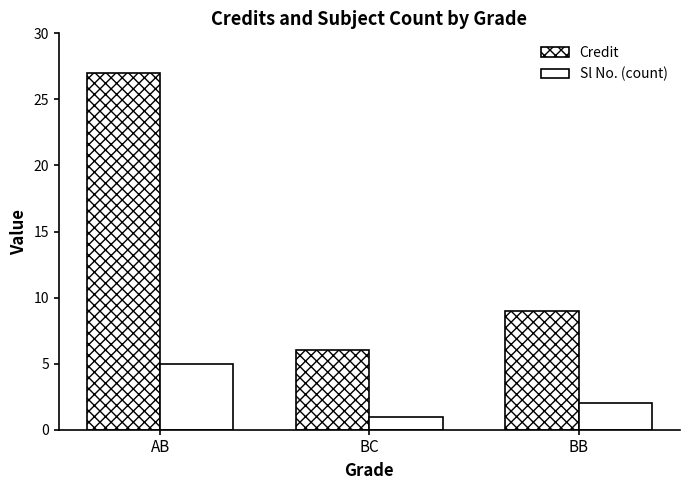

How many bars are there in total?

6